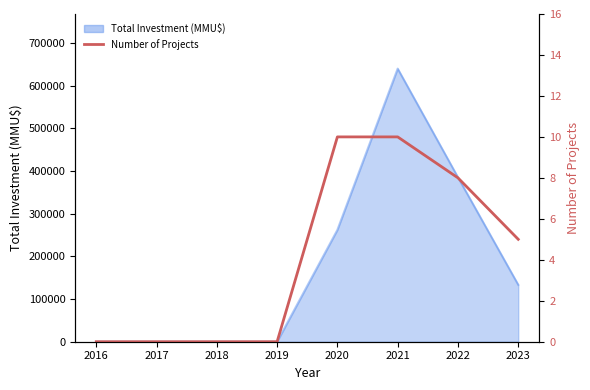

Which has a higher value, 2018 or 2017?

2018